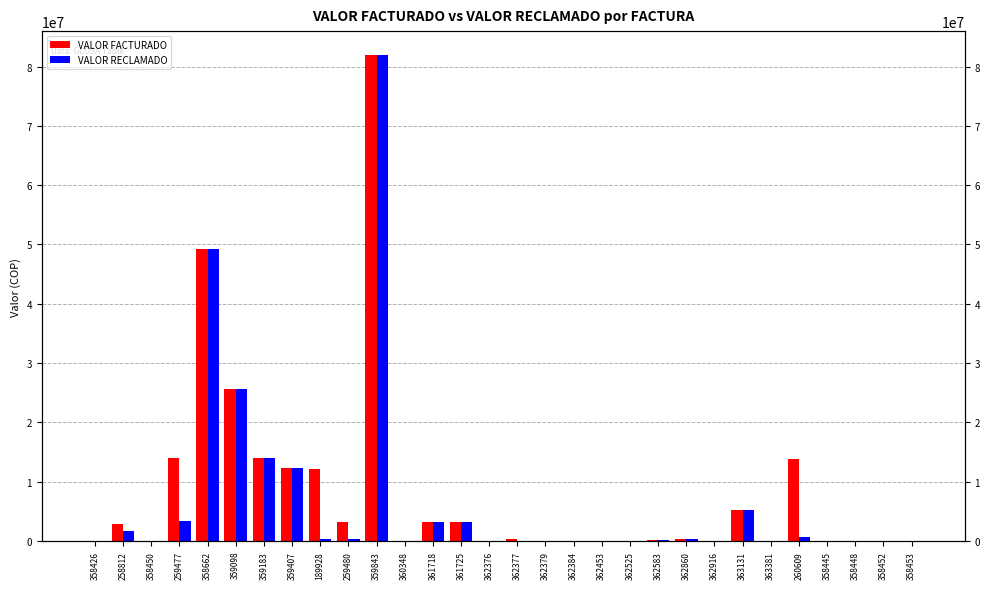

What value does the VALOR RECLAMADO series have at 259480, to the nearest 10?

292820